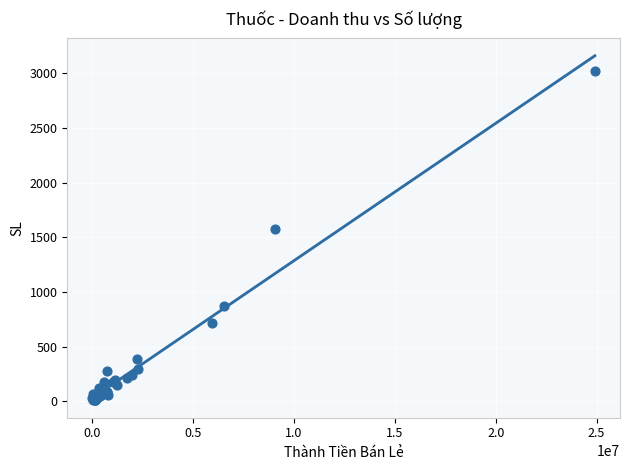

What Y value in the scatter plot is closest to 1514?

1575